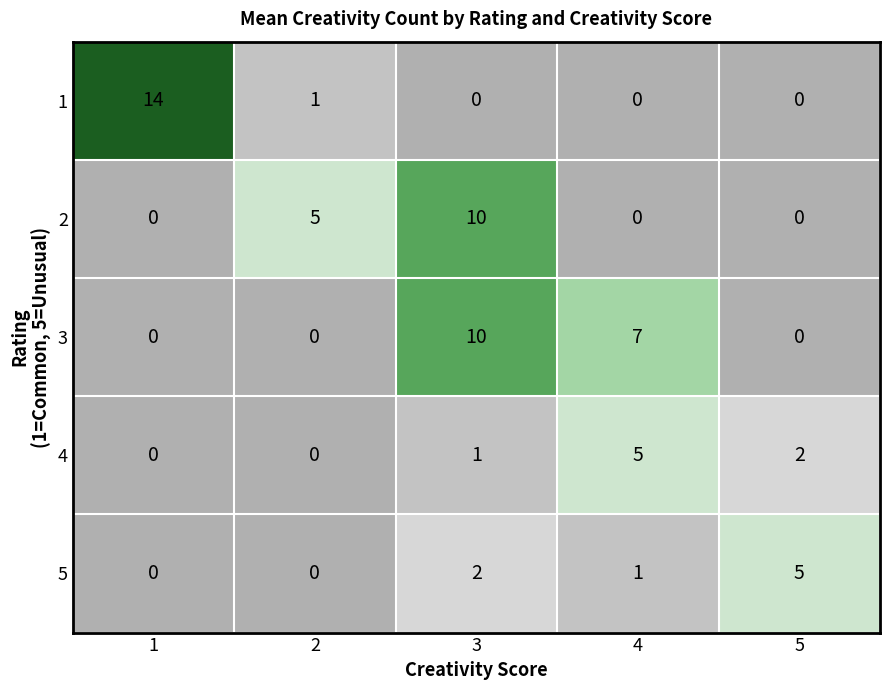

The value of 1 at 1 is 20. True or false?

False